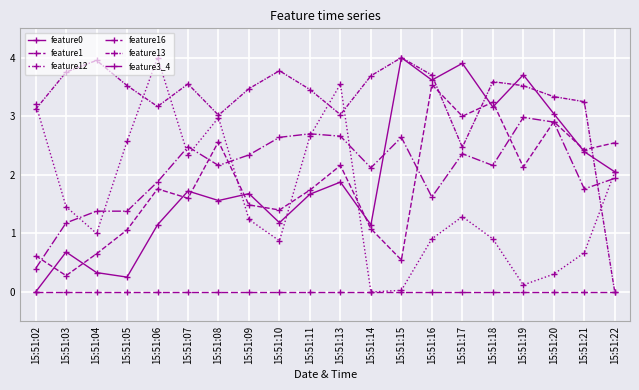

Rank the series at 15:51:19 from highest to lowest value.

feature0, feature13, feature16, feature1, feature12, feature3_4